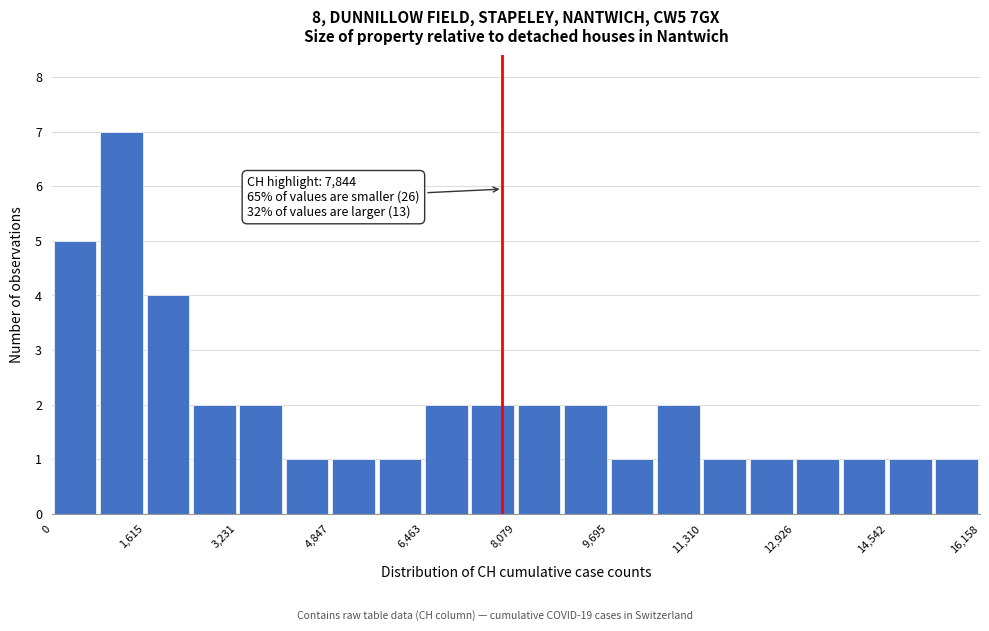

Over which range of the x-axis is the bar tallest?

800 to 1600